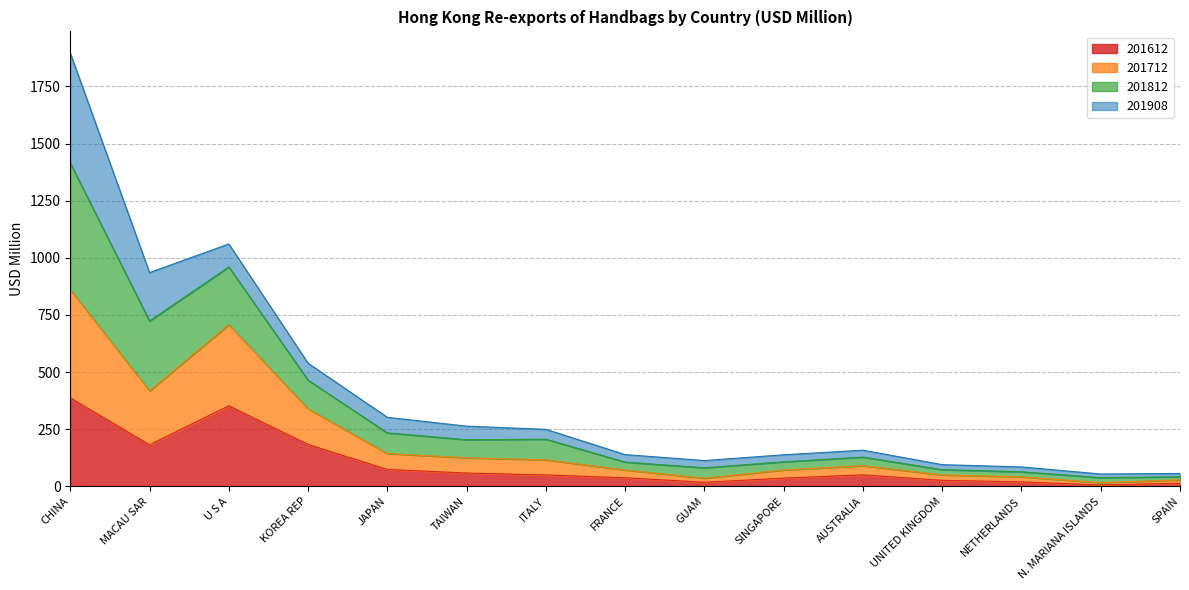

The value of 201612 at MACAU SAR is 182.0. True or false?

True